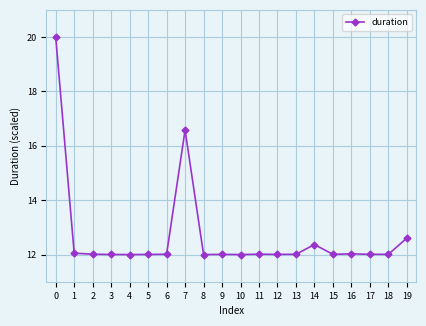

How many data points does each series have?

20